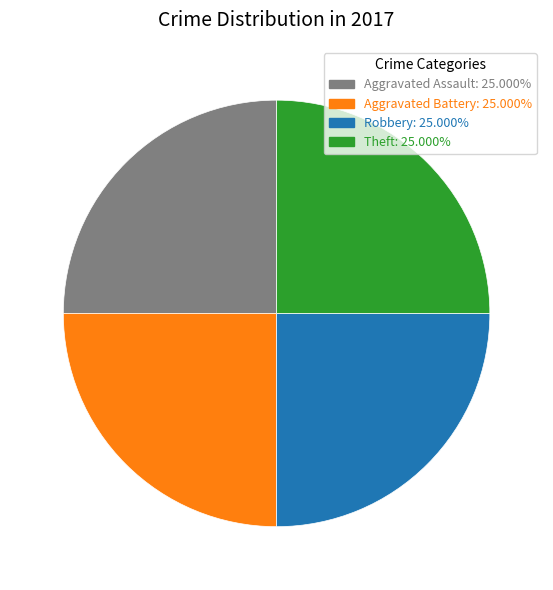

How many segments does this pie chart have?

4